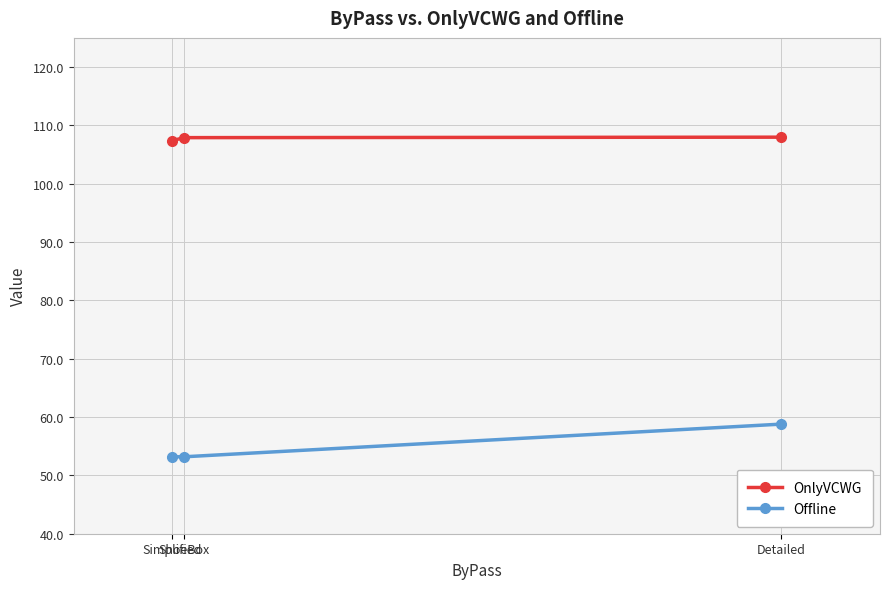

At which category is the sum across all series the highest?

Detailed